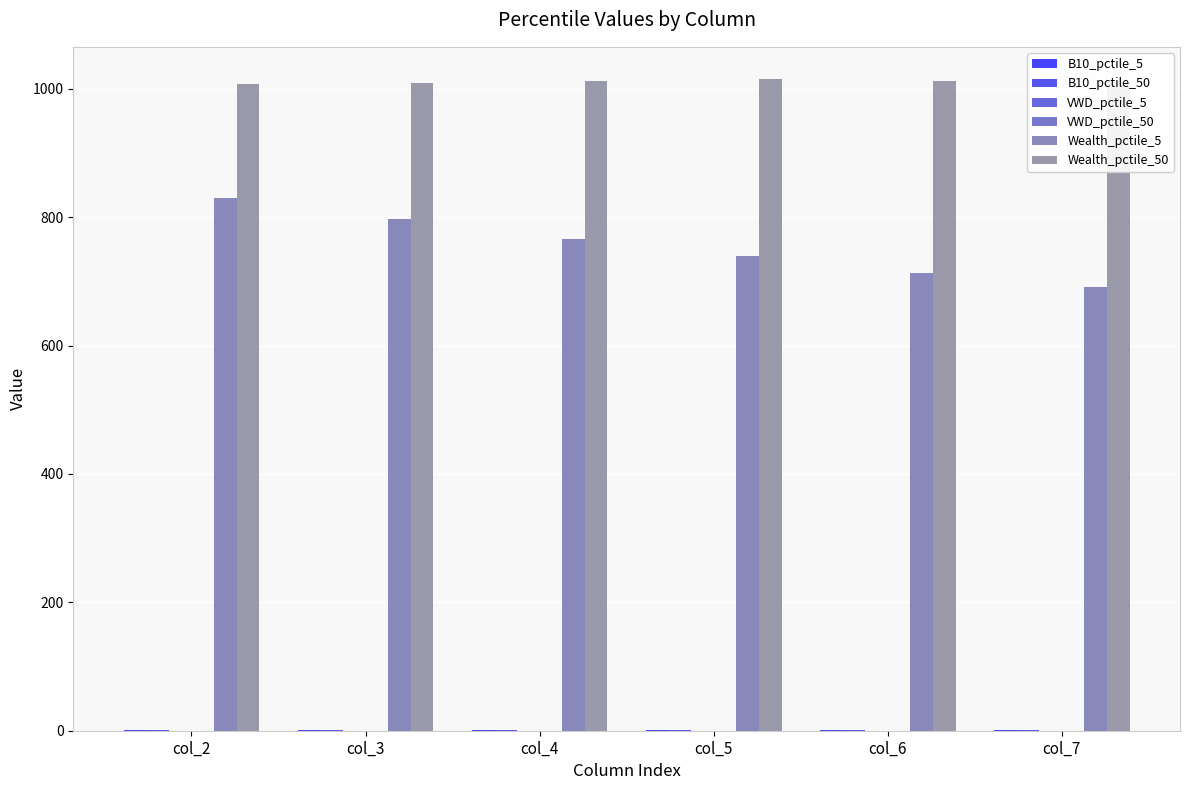

Reading left to right, extract all data points from this chart.

B10_pctile_5: col_2=0.7	col_3=0.7	col_4=0.7	col_5=0.7	col_6=0.7	col_7=0.7
B10_pctile_50: col_2=0.7	col_3=0.7	col_4=0.7	col_5=0.7	col_6=0.7	col_7=0.7
VWD_pctile_5: col_2=0.3	col_3=0.3	col_4=0.3	col_5=0.3	col_6=0.3	col_7=0.3
VWD_pctile_50: col_2=0.3	col_3=0.3	col_4=0.3	col_5=0.3	col_6=0.3	col_7=0.3
Wealth_pctile_5: col_2=830.1	col_3=797.0	col_4=766.5	col_5=739.3	col_6=713.1	col_7=690.6
Wealth_pctile_50: col_2=1006.7	col_3=1009.1	col_4=1011.6	col_5=1014.5	col_6=1012.2	col_7=1009.9